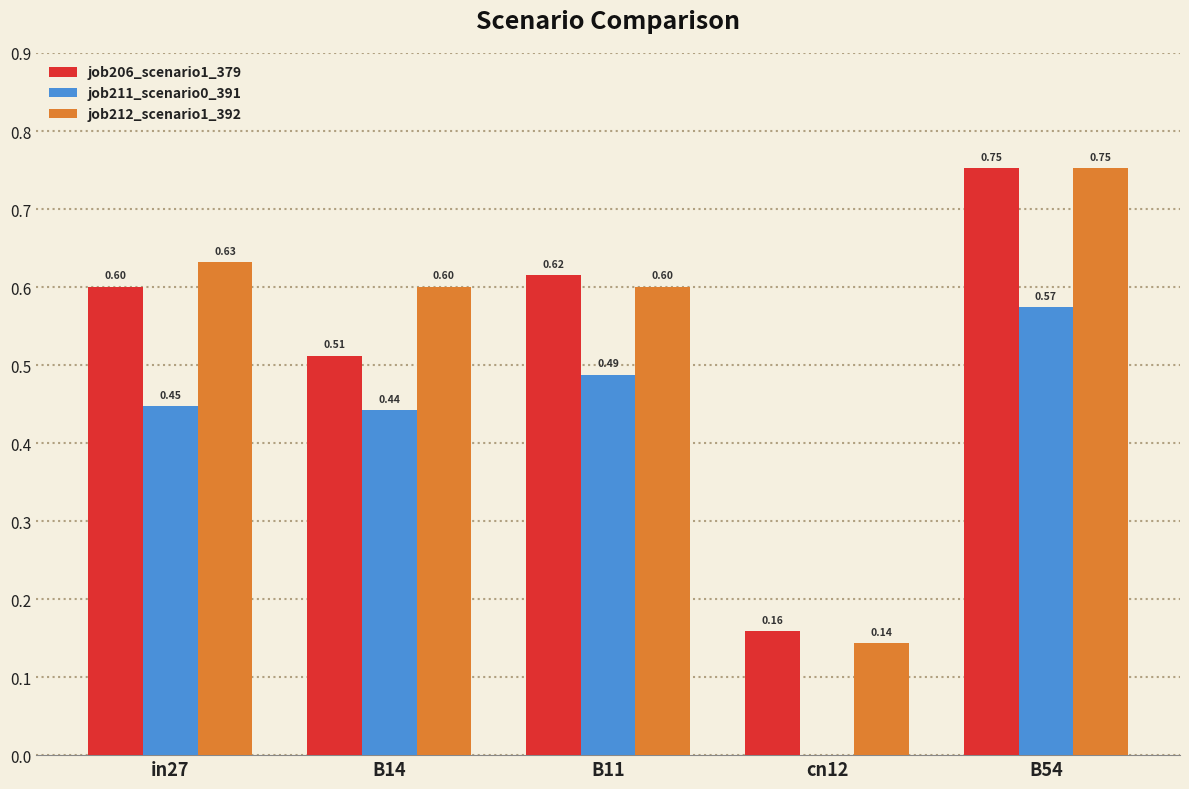

Which series changed the most between B14 and B54?

job206_scenario1_379